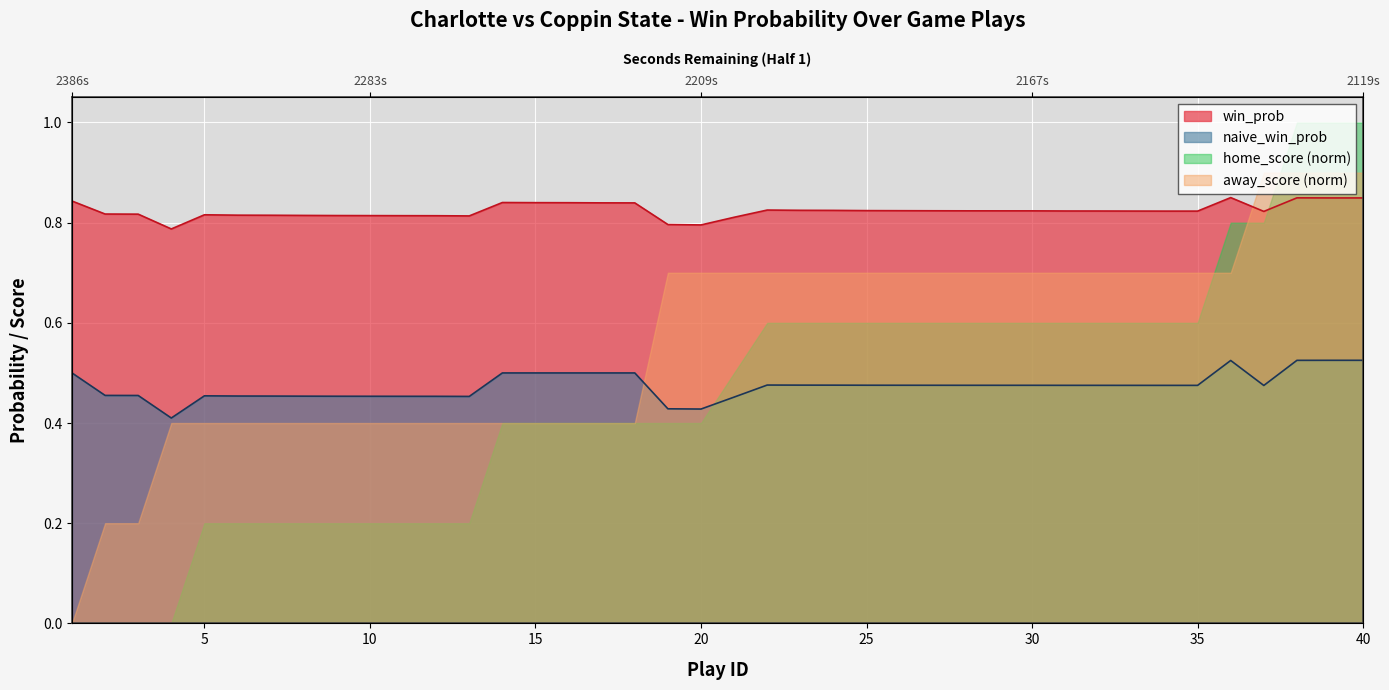

What is the spread (max minus min) of values at 15?

0.4